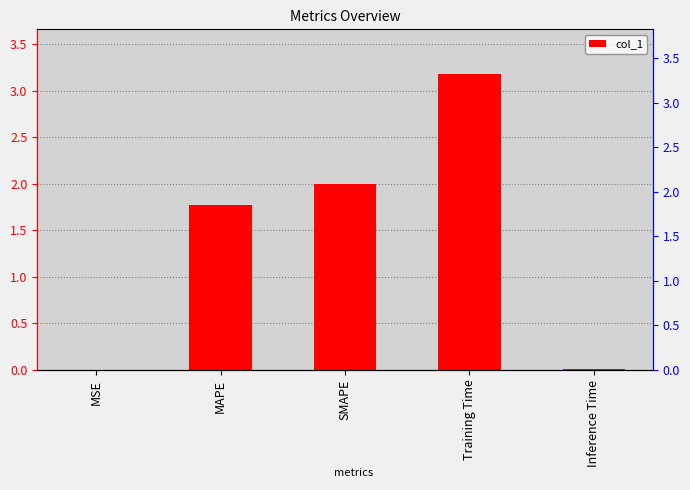

What is the difference between the values at SMAPE and MSE?

2.0